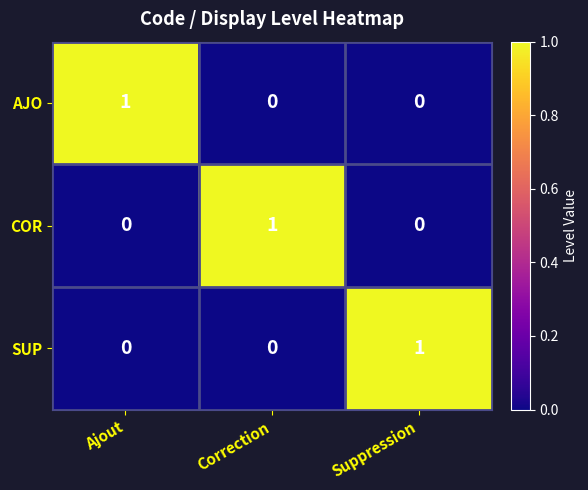

At how many categories does at least one series exceed 0?

3